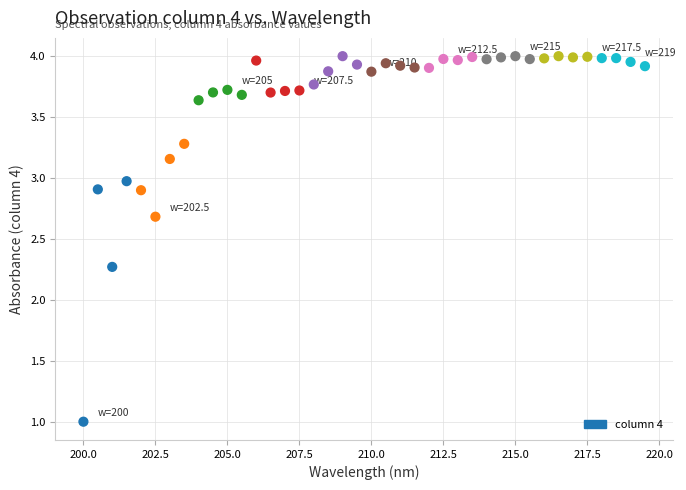

What is the range of X values (max minus min)?

19.5